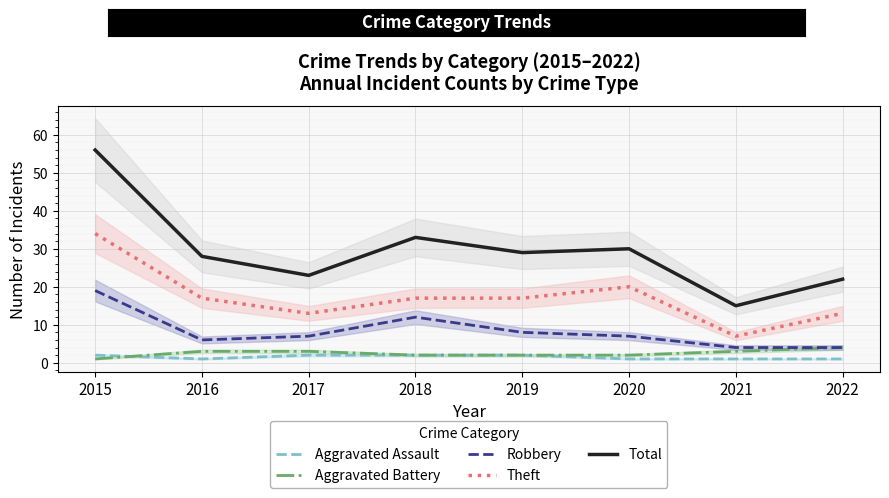

How many Aggravated Assault values are between 1 and 2?

8